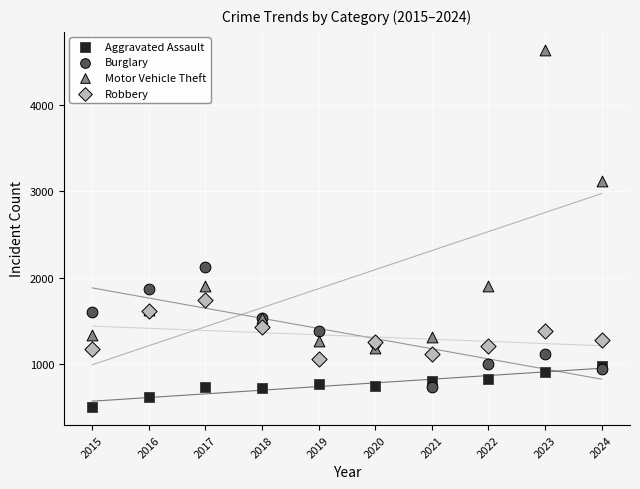

Across all series, what Y value is closest to 2570?

2125